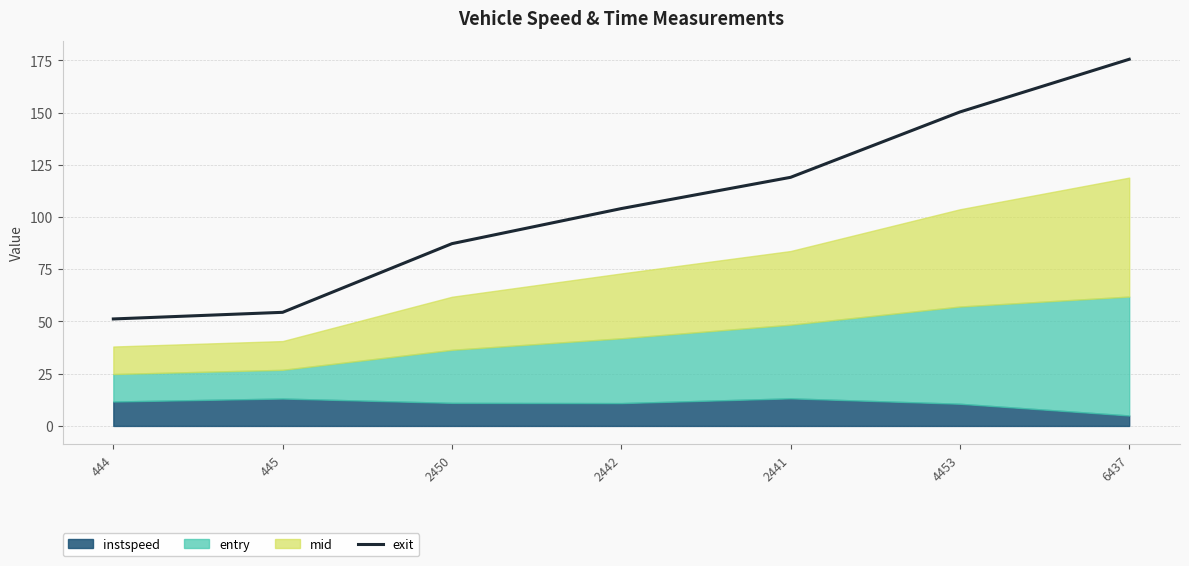

How many data points are above 104?

4